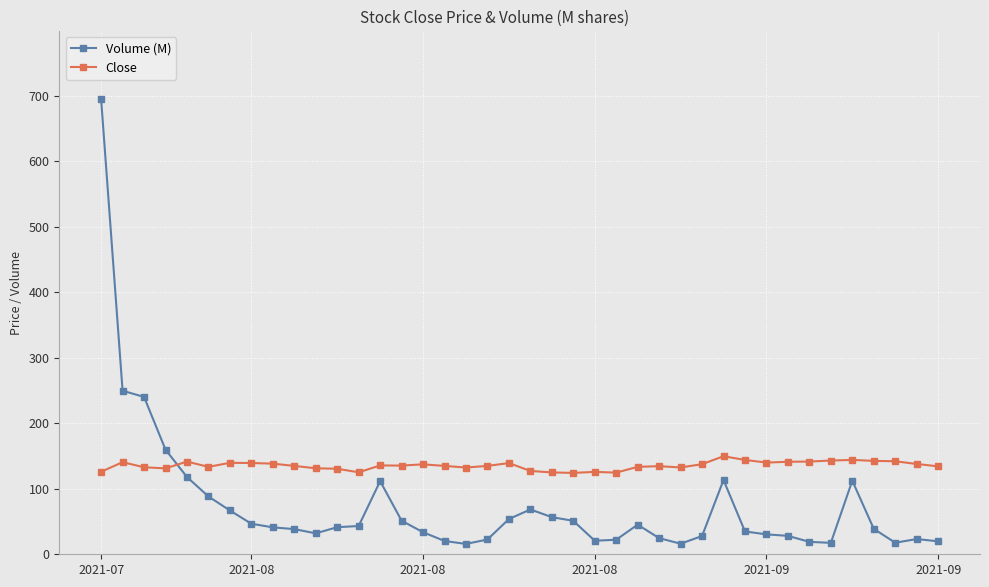

What is the difference between the maximum and second lowest values in the Volume (M) series?

678.7